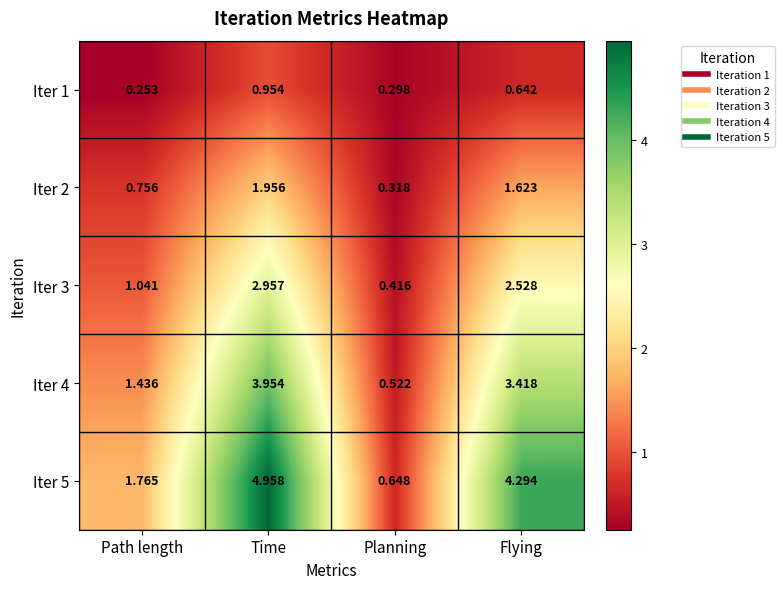

List the labels in order of Iter 1 value, largest first.

Time, Flying, Planning, Path length